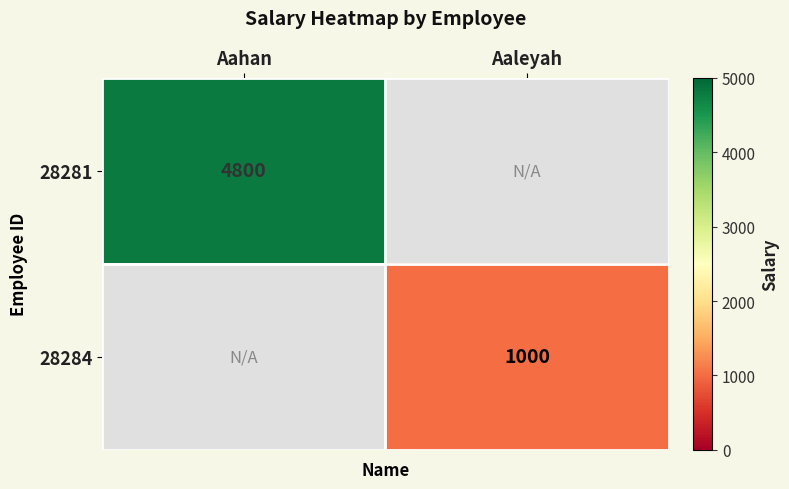

What is the greatest value displayed?

4800.0